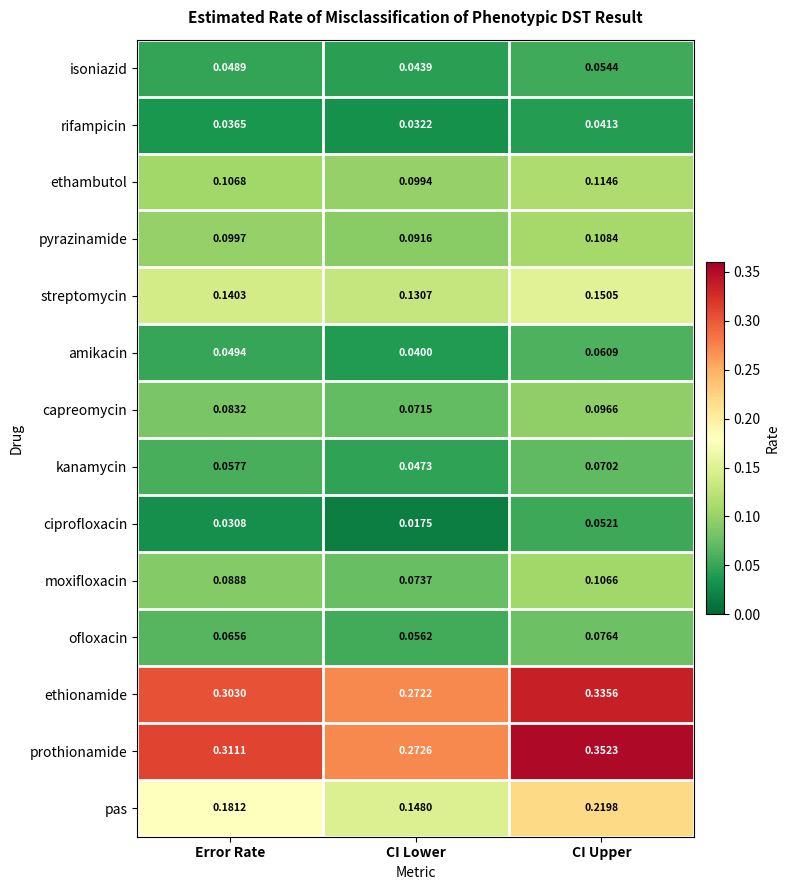

Where is moxifloxacin nearest to the value 0?

CI Lower